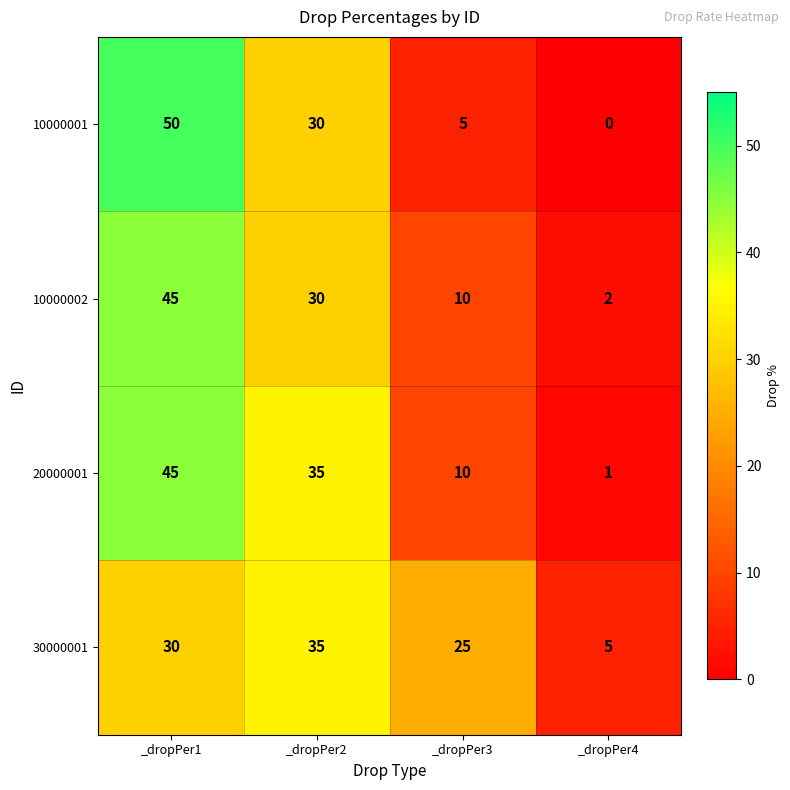

Which series has the largest range (max minus min)?

10000001